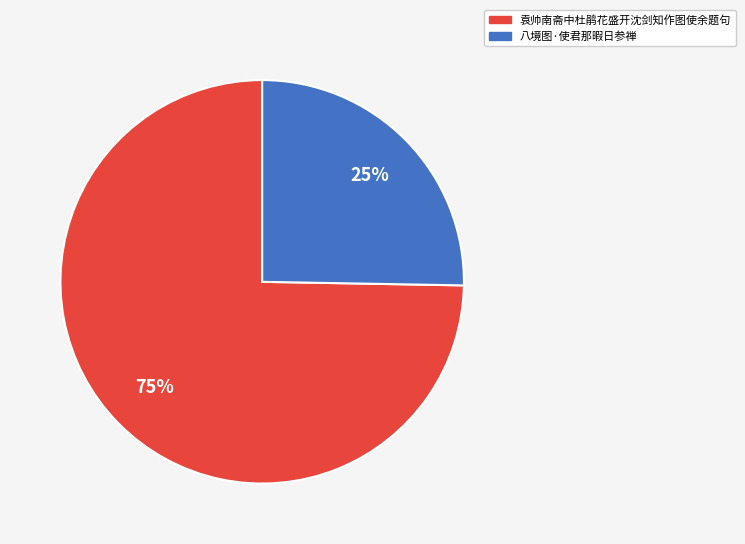

Which category has the biggest portion of the pie?

袁帅南斋中杜鹃花盛开沈剑知作图使余题句